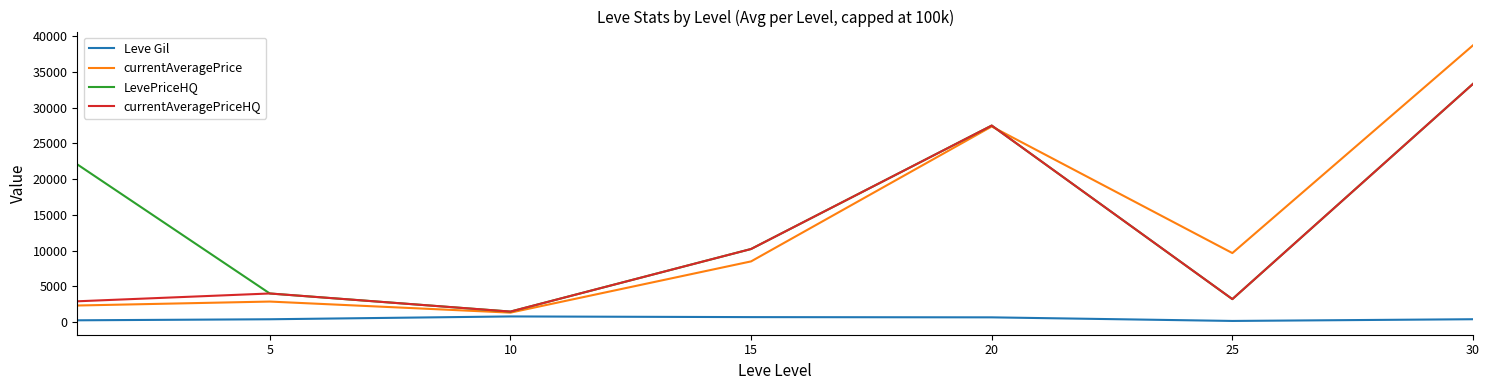

True or false: currentAveragePrice has more than 0 interior local peaks.

True